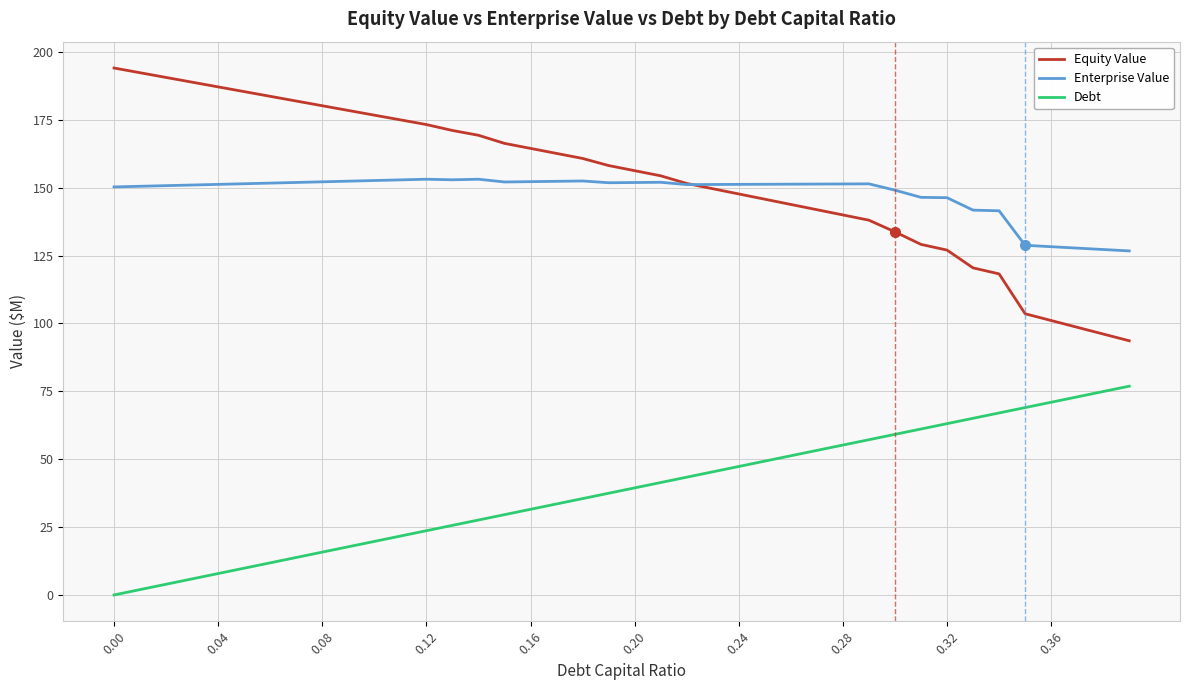

True or false: Debt has more than 0 interior local peaks.

False